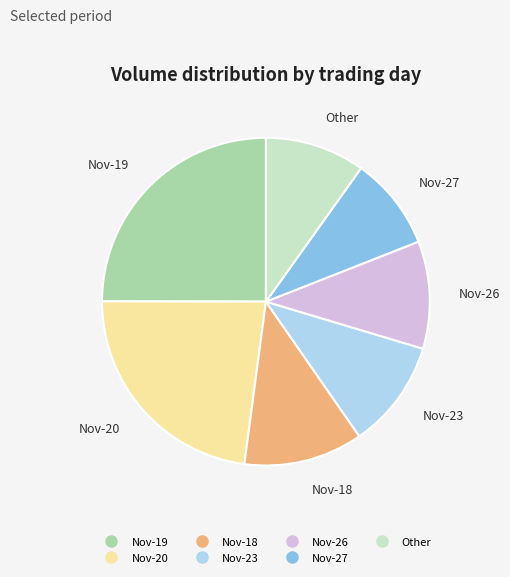

Is there a majority slice in this chart?

No